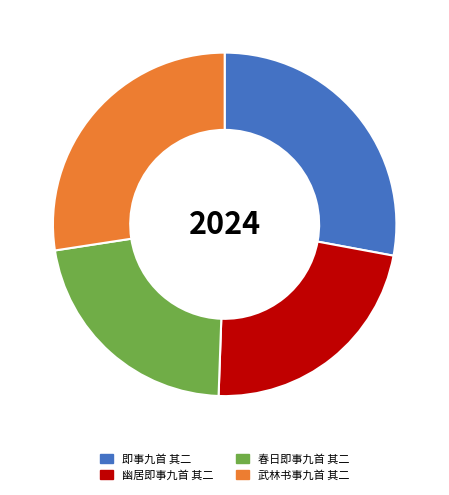

Does 春日即事九首 其二 represent more than half of the total?

No